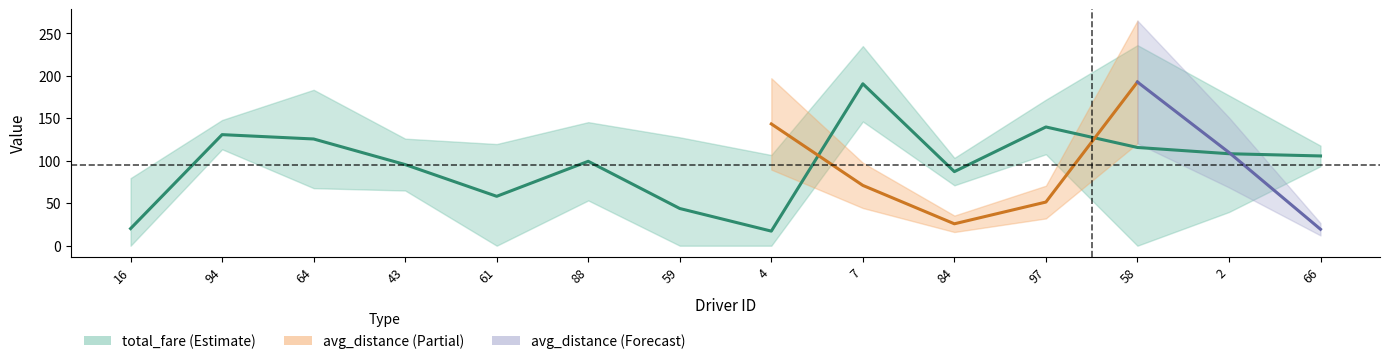

What is the difference between the second highest and minimum values?

122.7